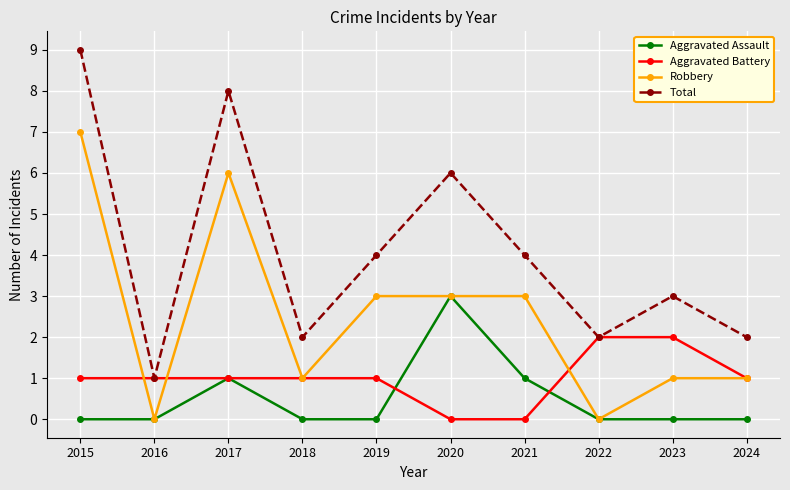

What is the value of the Robbery point at the 4th from the left?

1